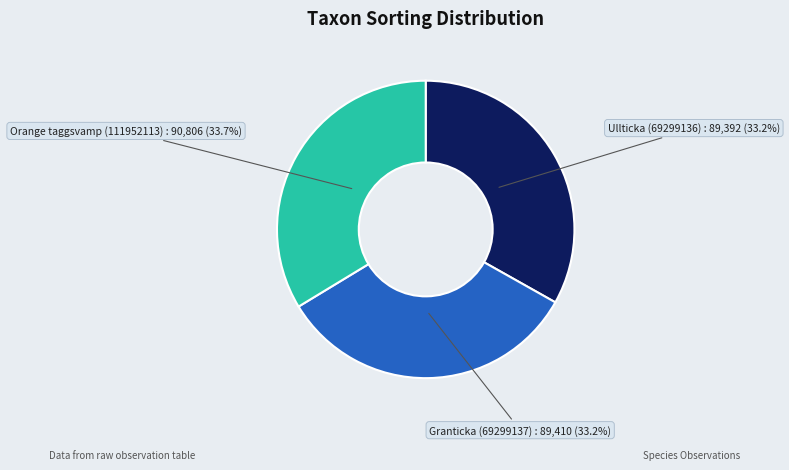

Is there a majority slice in this chart?

No